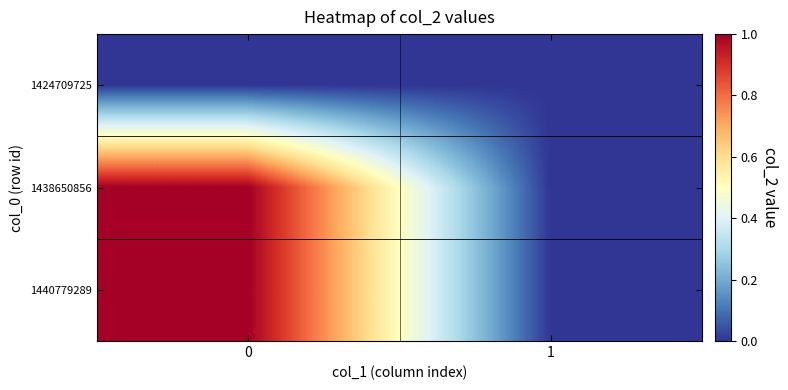

Reading left to right, extract all data points from this chart.

1424709725: 0=0	1=0
1438650856: 0=1	1=0
1440779289: 0=1	1=0